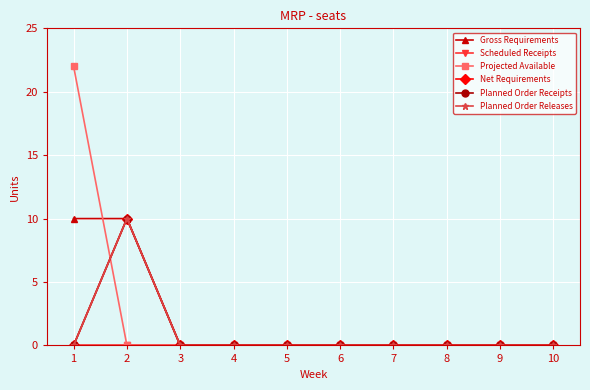

Does the chart have visible grid lines?

Yes